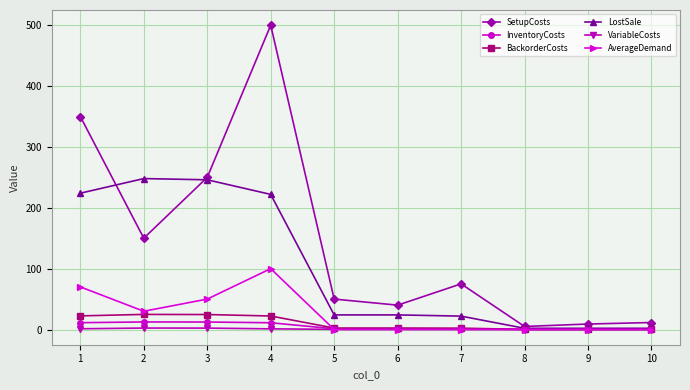

How many data points in InventoryCosts are above 1?

7